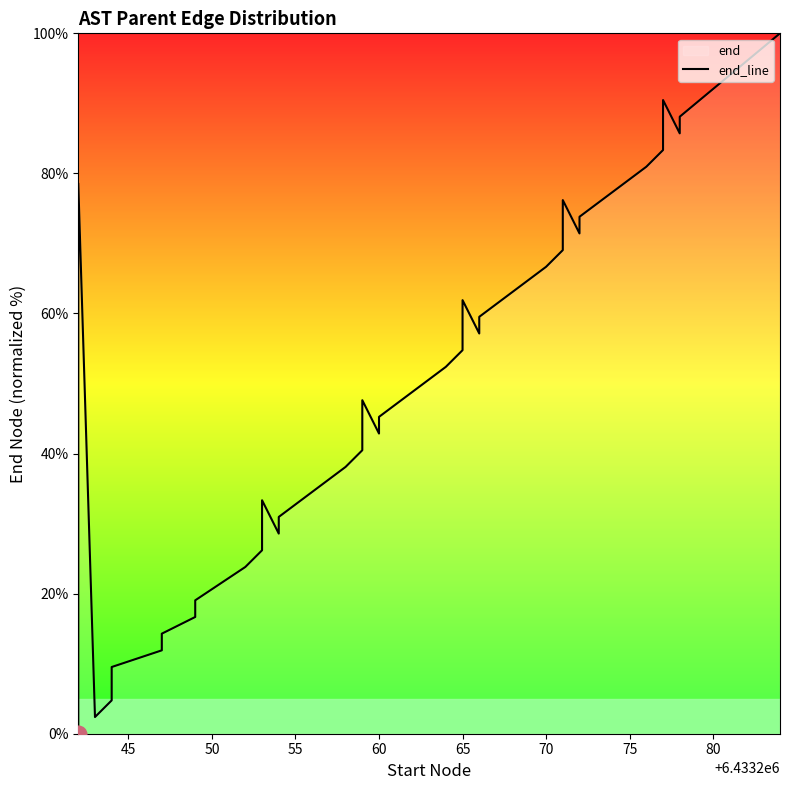

The value at 45 is 35.0. True or false?

False